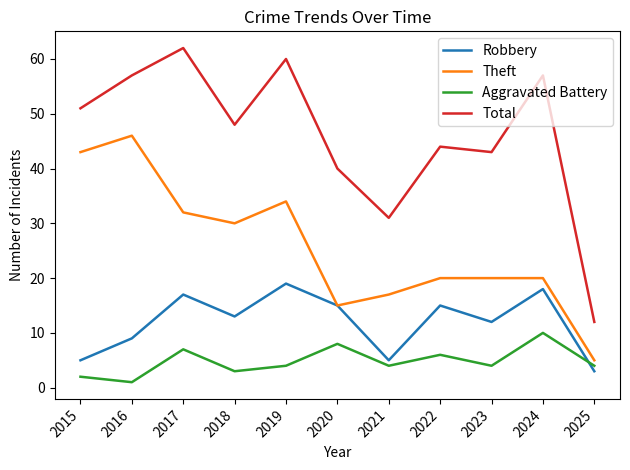

The value of Total at 2017 is 62. True or false?

True